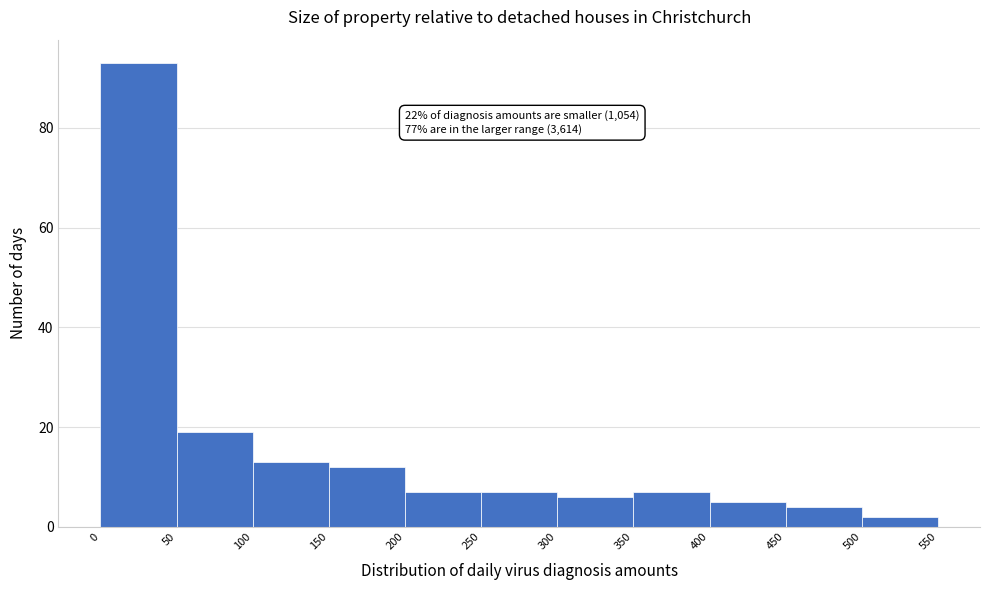

Over which range of the x-axis is the bar tallest?

0 to 50